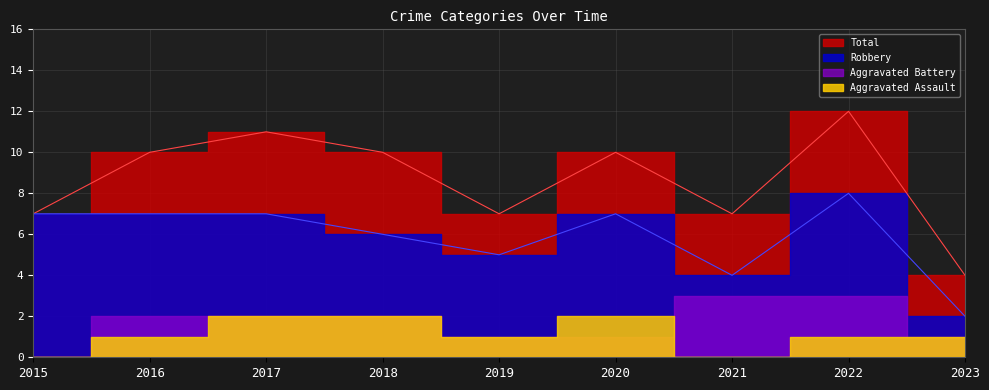

The value of Robbery at 2023 is 1. True or false?

False